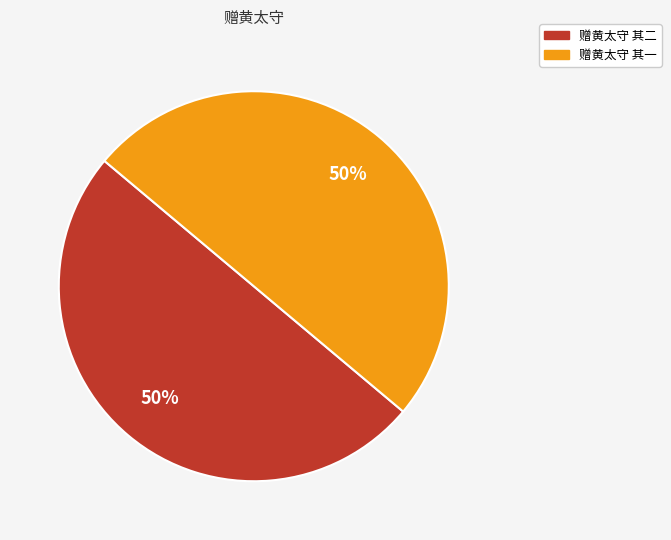

Combined, do 赠黄太守 其一 and 赠黄太守 其二 account for over 50%?

Yes